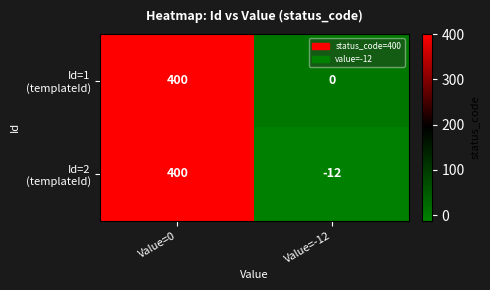

What is the greatest value displayed?

400